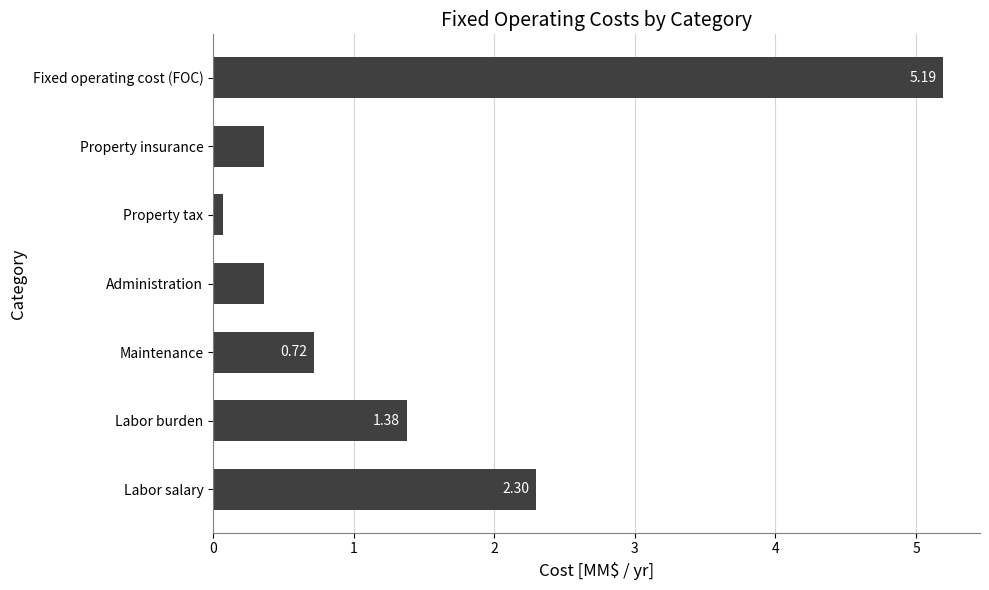

What is the sum of all values?

10.4